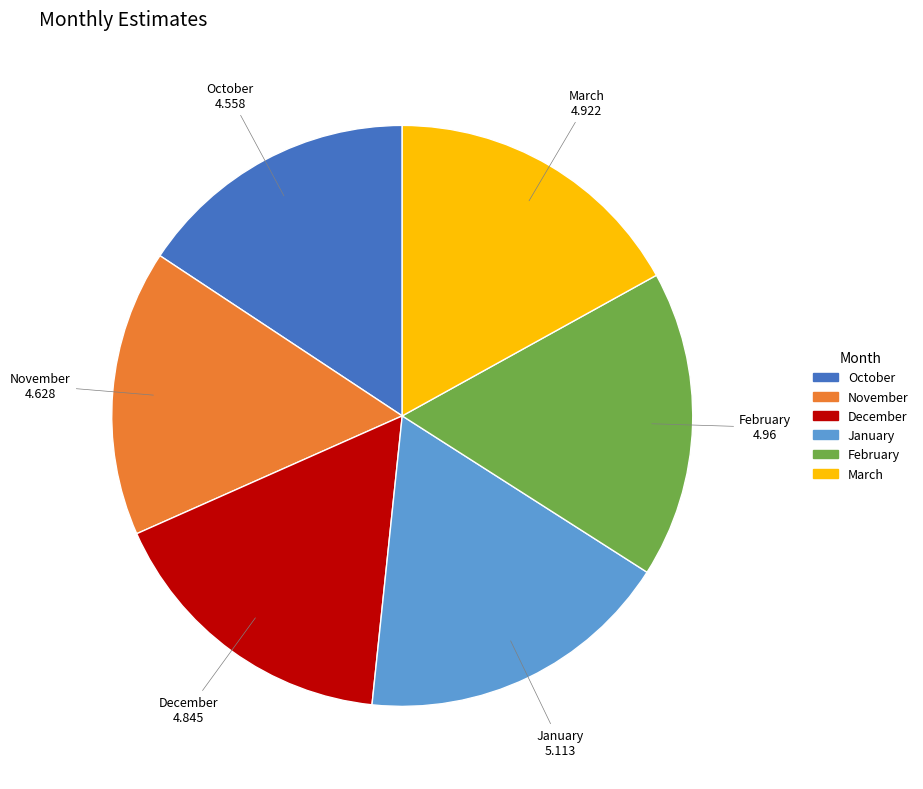

Does December account for over 50% of the chart?

No